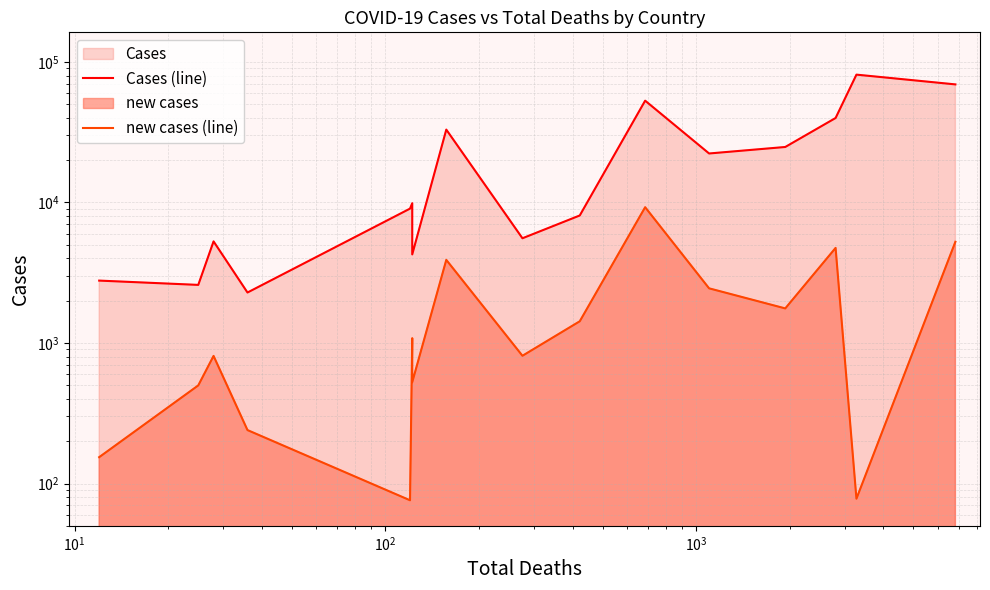

Is the value of Cases (line) at 10 greater than the value of new cases (line) at $\mathdefault{10^{4}}$?

Yes